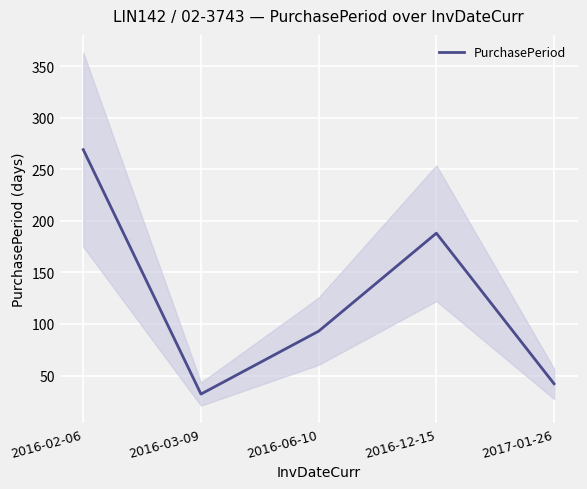

What position from the right is 2016-02-06?

5